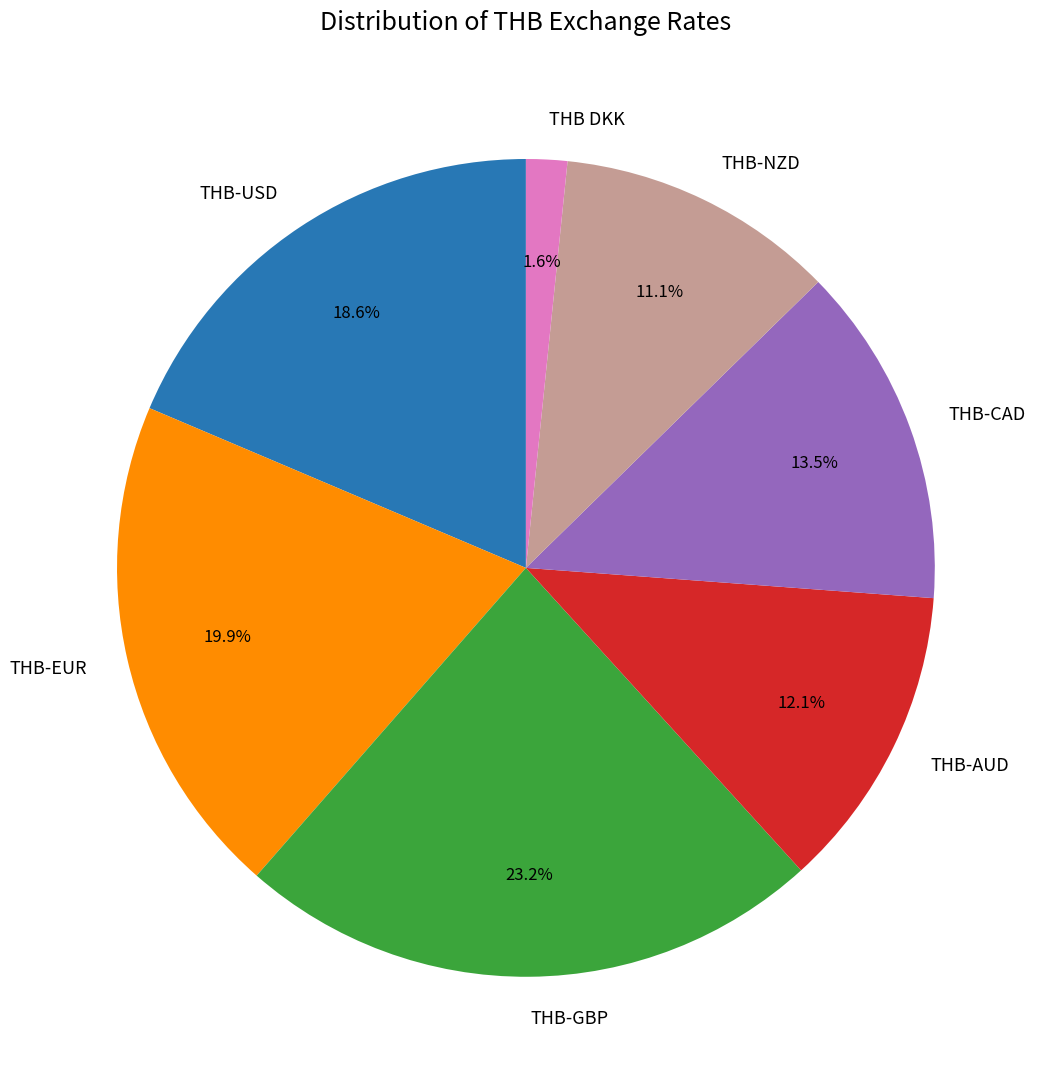

Does THB-NZD represent more than half of the total?

No